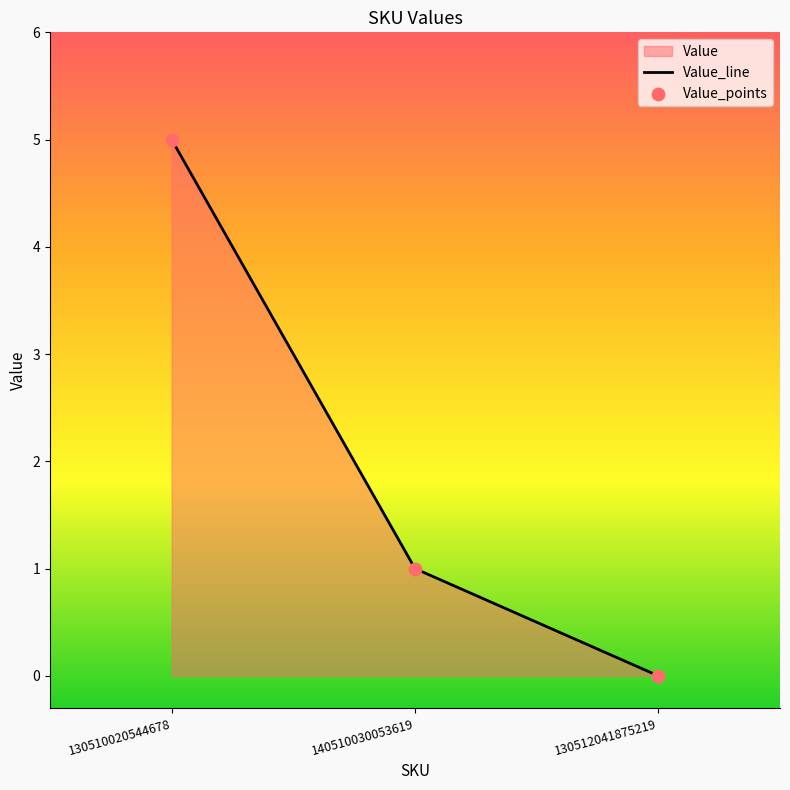

Which has a higher value, 130512041875219 or 130510020544678?

130510020544678